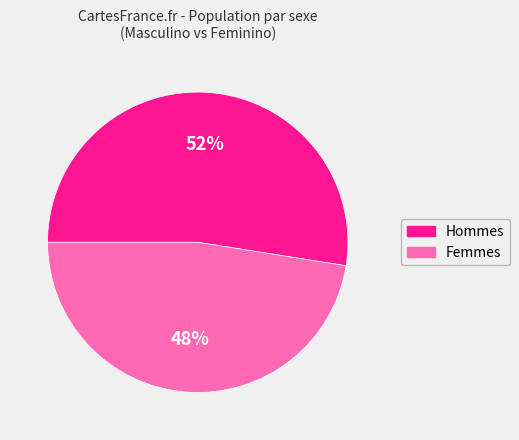

How many segments does this pie chart have?

2